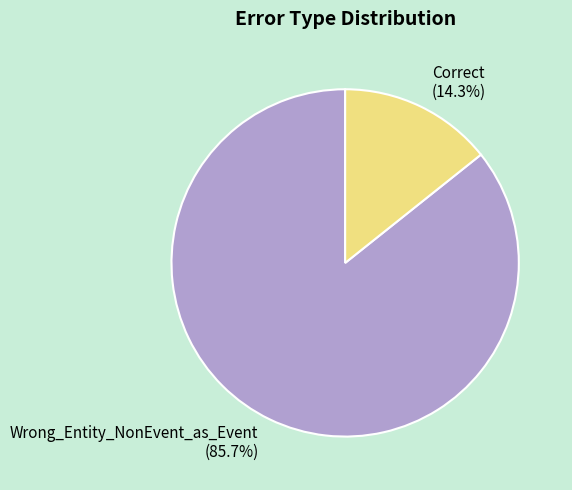

What is the majority slice?

Wrong_Entity_NonEvent_as_Event